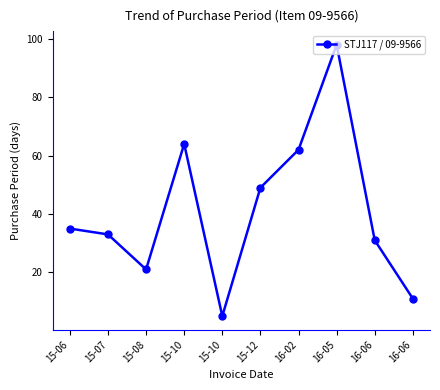

At which category does the chart reach its peak across all series?

16-05